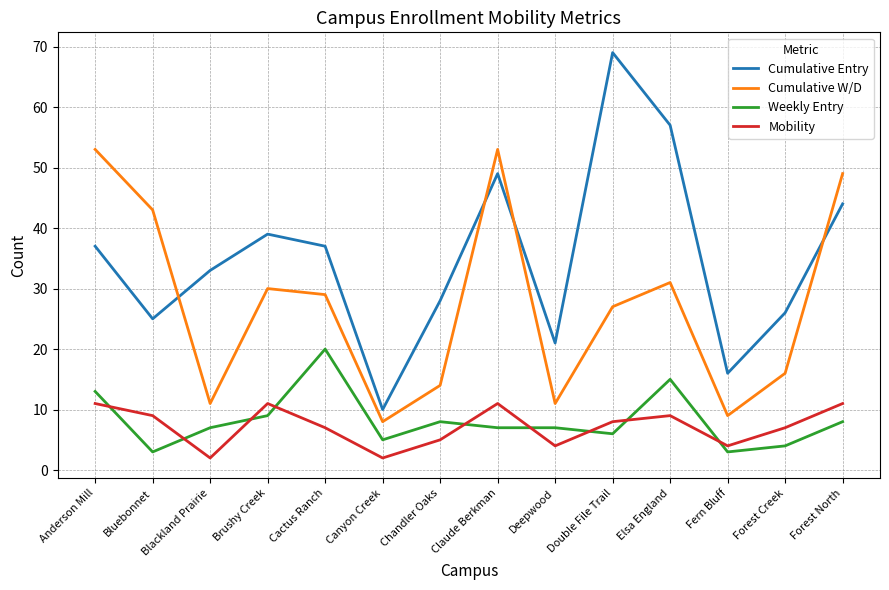

True or false: Mobility and Cumulative Entry intersect in this chart.

False